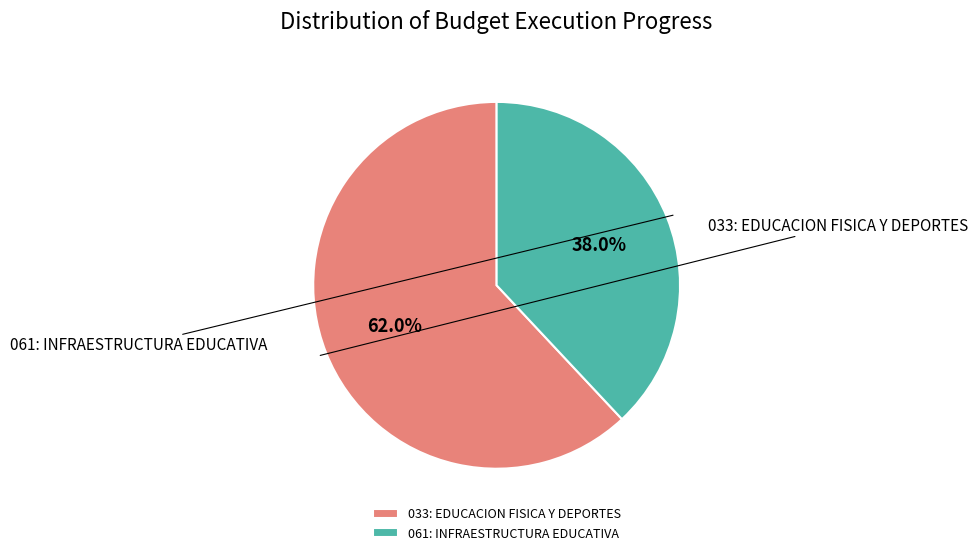

What is the change in value from 033: EDUCACION FISICA Y DEPORTES to 061: INFRAESTRUCTURA EDUCATIVA?

-29.3